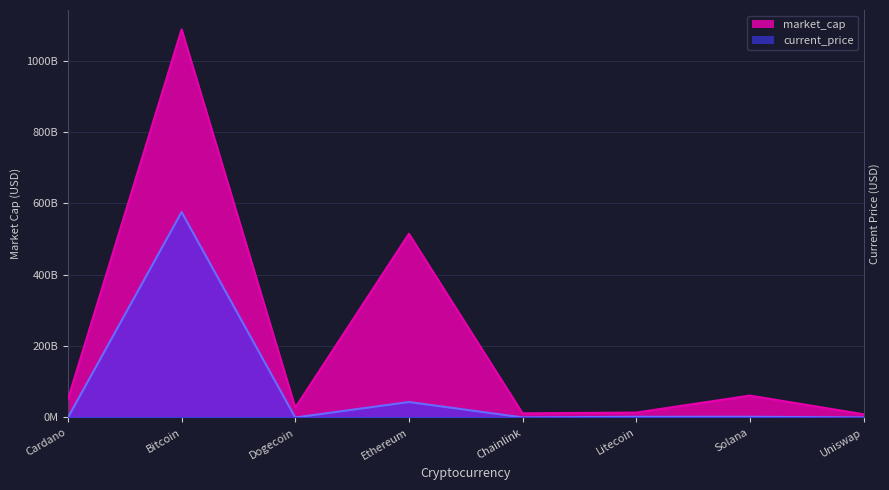

Reading right to left, list all the values displayed in this chart.

market_cap: 9089271458	61379464080	13784596723	11660298107	514562406074	27229141627	1087153649468	51207175924
current_price: 200400000	2017600000	1994100000	249400000	43386200000	2057050	575480000000	16000000